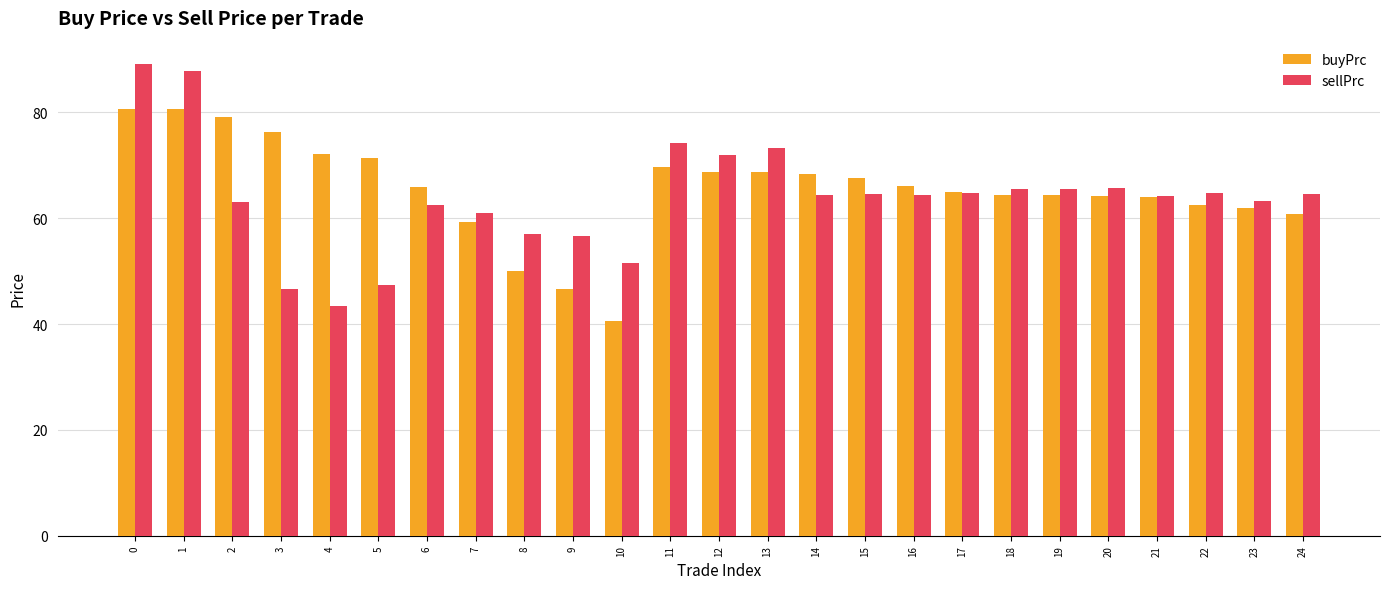

What value does the sellPrc series have at 4?

43.4